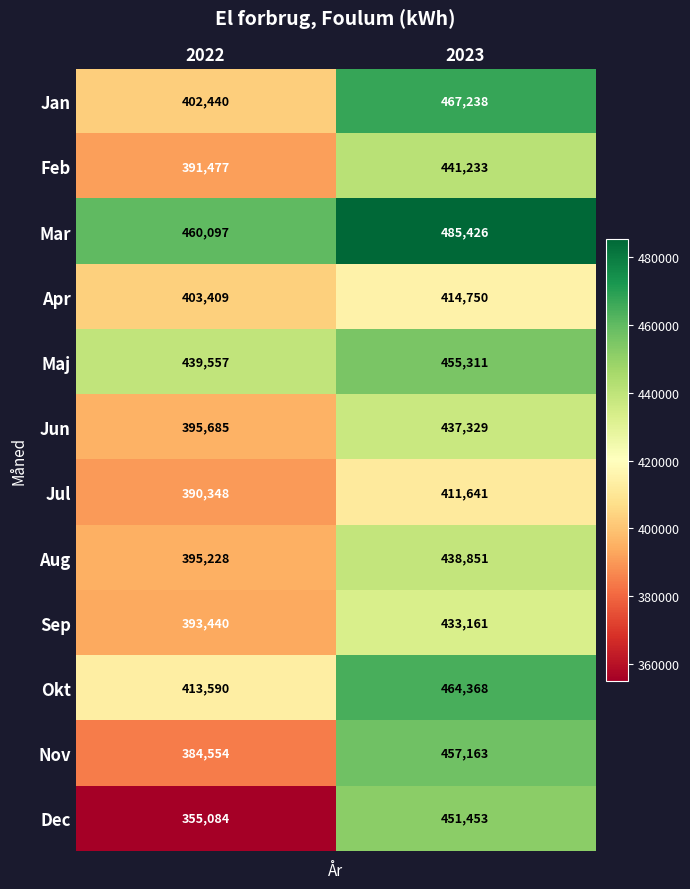

Rank the categories by Nov value from lowest to highest.

2022, 2023